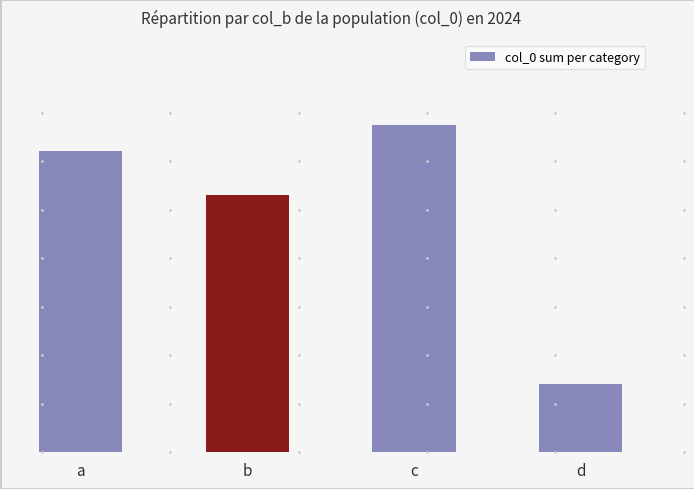

What is the approximate value at a, to the nearest 50?

100